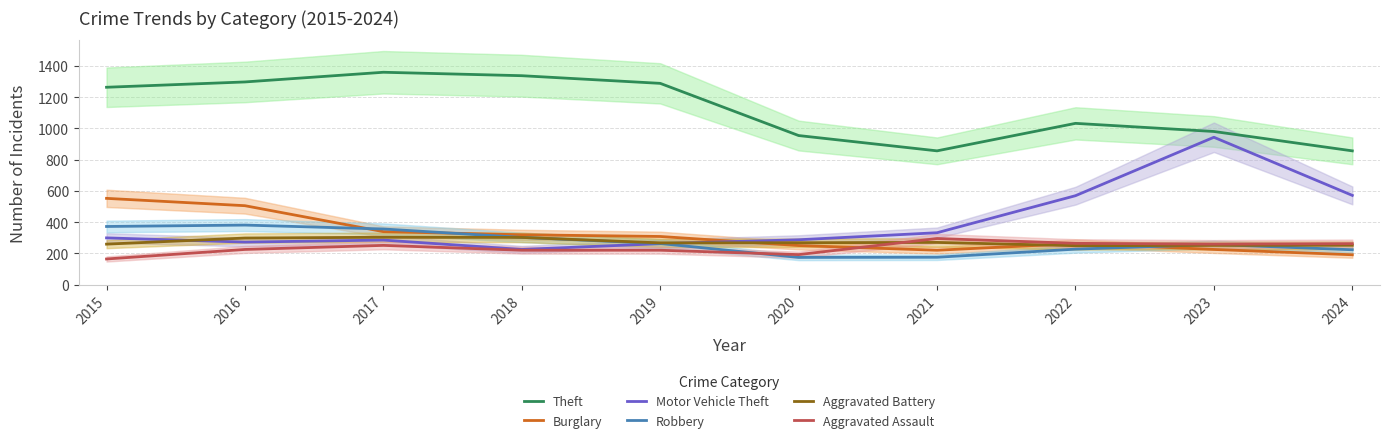

True or false: Burglary has a value of 505 at 2016.

True